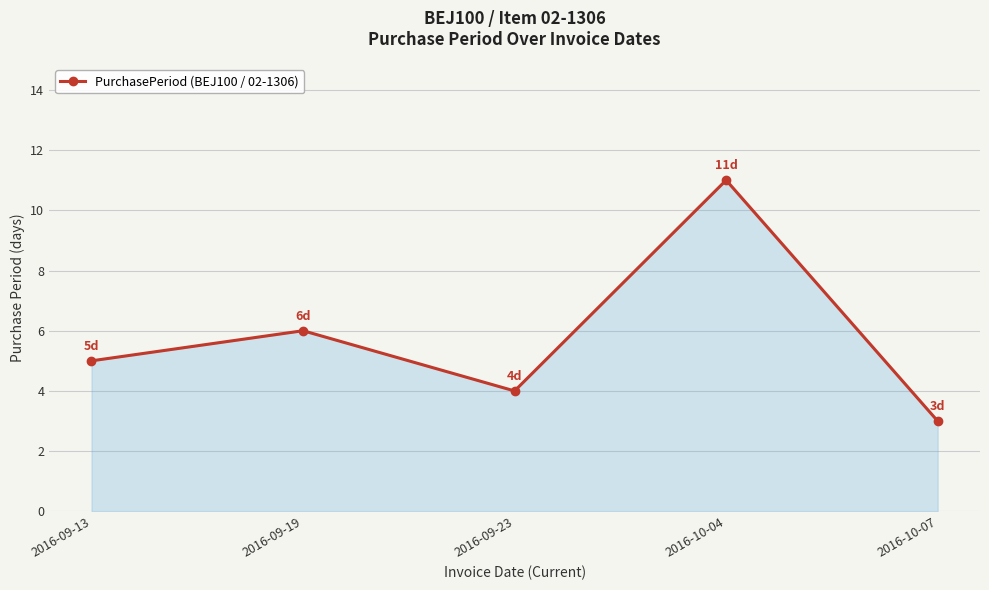

How many categories are shown in the chart?

5